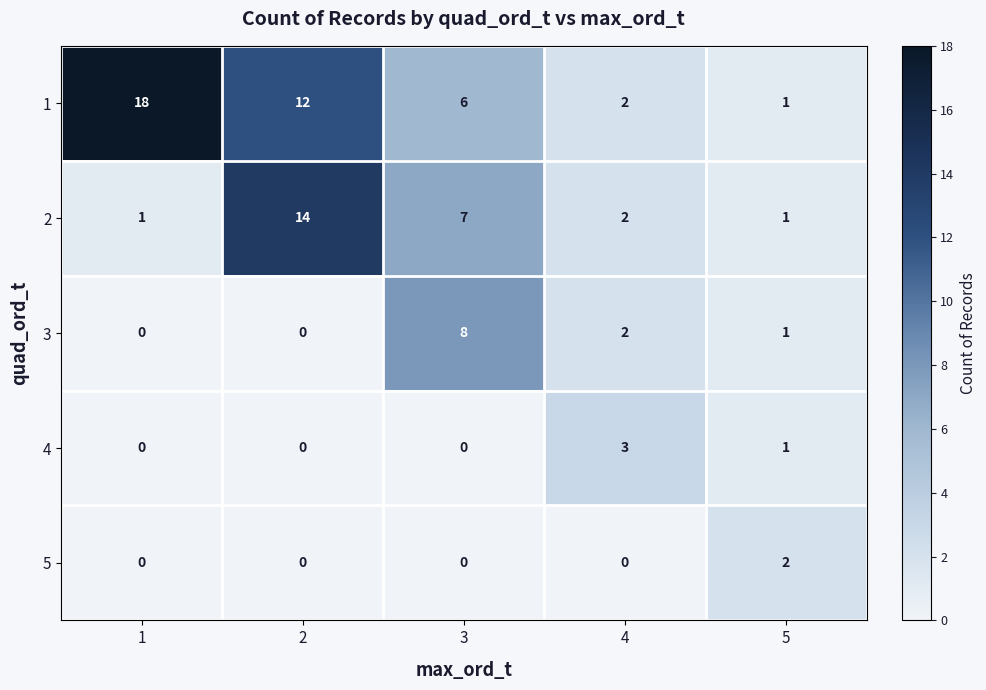

Reading right to left, list all the values displayed in this chart.

1: 5=1	4=2	3=6	2=12	1=18
2: 5=1	4=2	3=7	2=14	1=1
3: 5=1	4=2	3=8	2=0	1=0
4: 5=1	4=3	3=0	2=0	1=0
5: 5=2	4=0	3=0	2=0	1=0